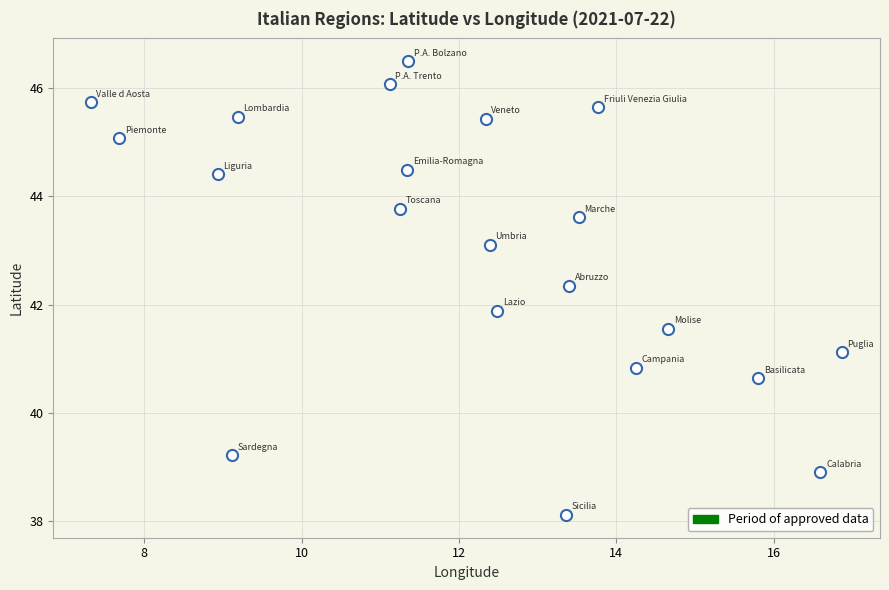

What Y value in the scatter plot is closest to 42?

41.9